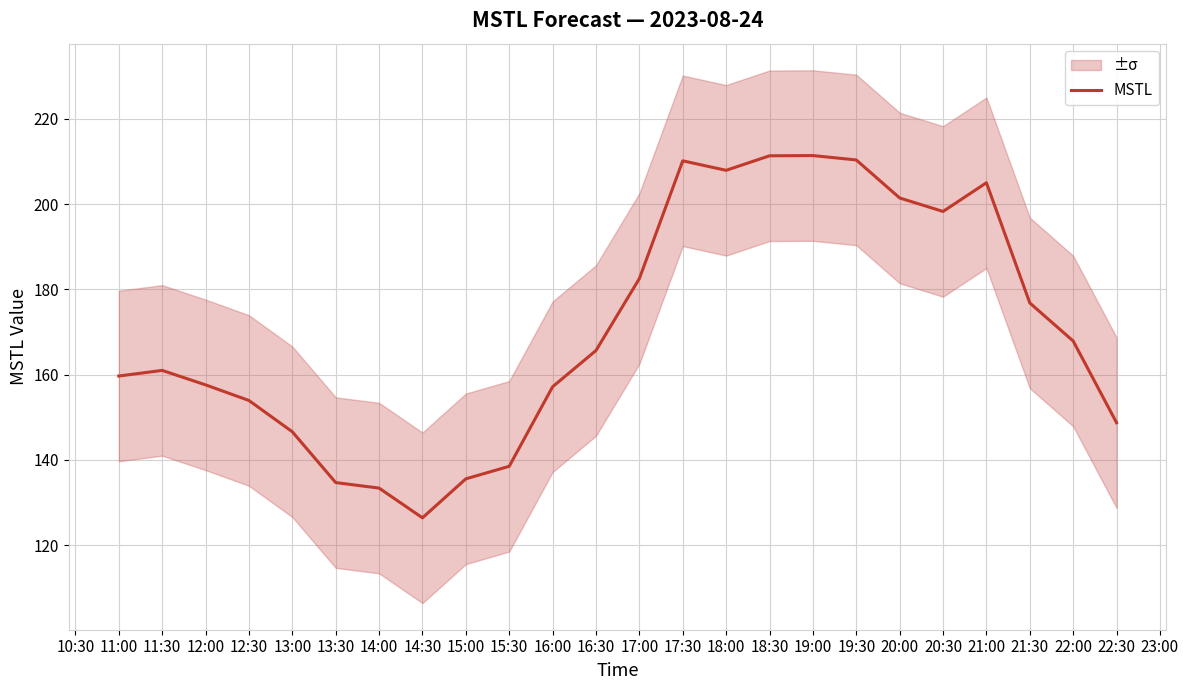

Which category has the lowest value in the MSTL series?

14:30